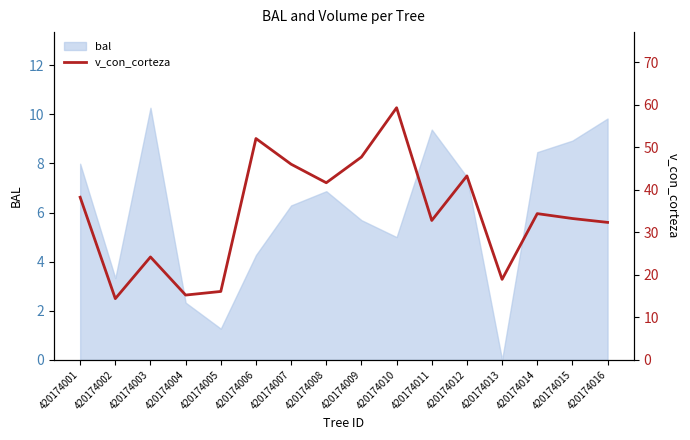

What is the value of the 8th point from the left?

41.6